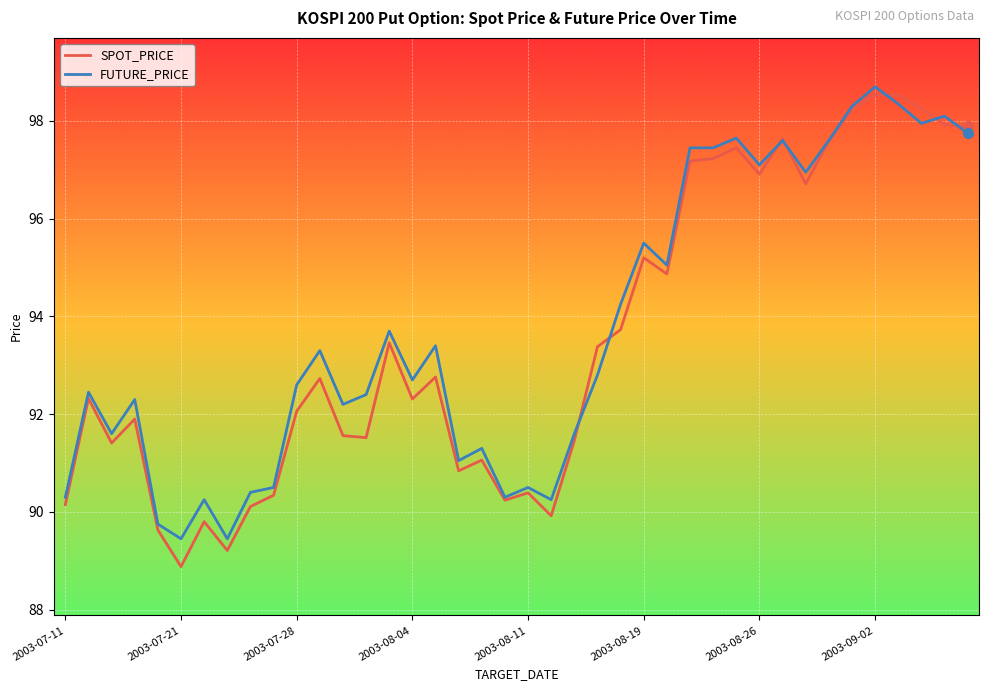

What is the maximum value for FUTURE_PRICE?

98.7